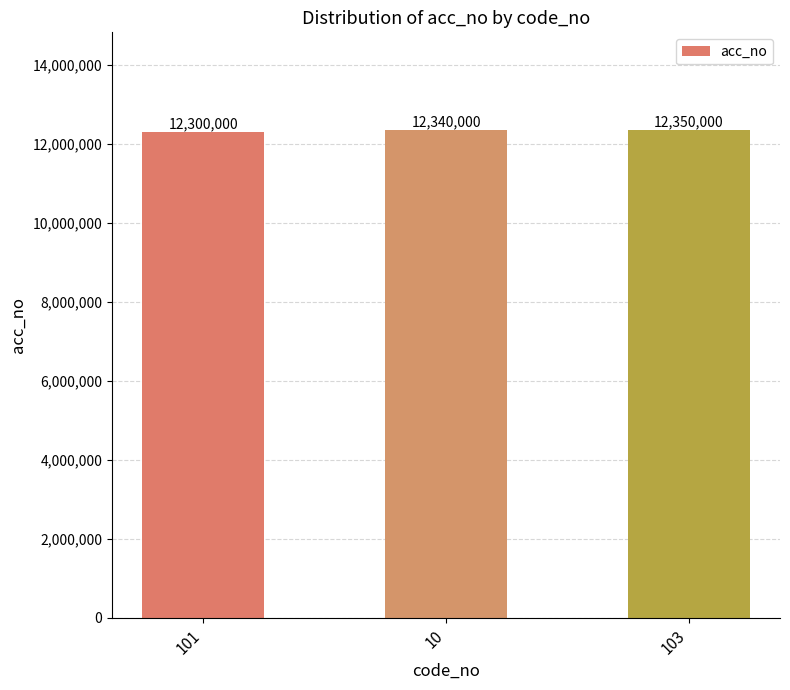

Rank the categories by value from lowest to highest.

101, 10, 103